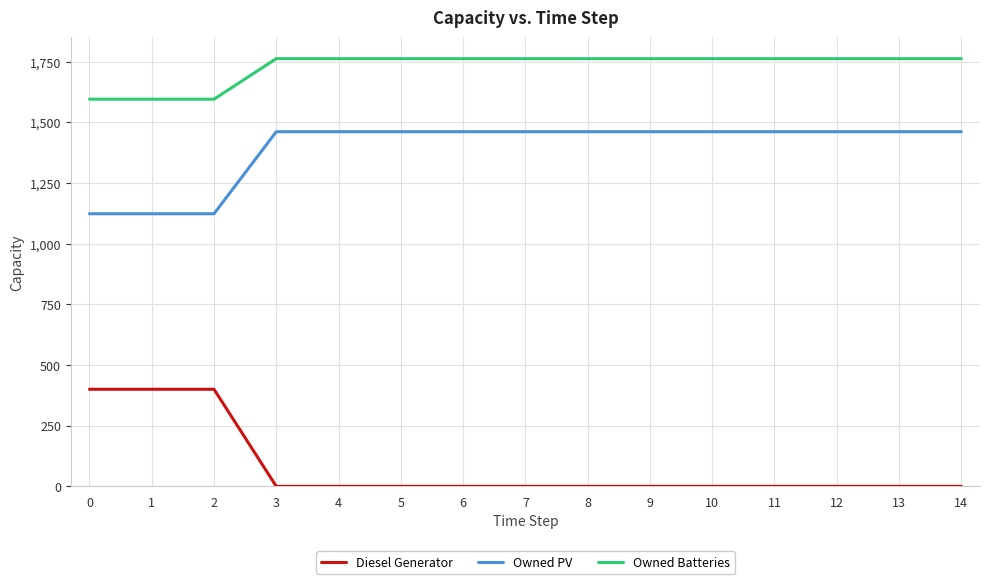

What is the greatest value displayed?

1762